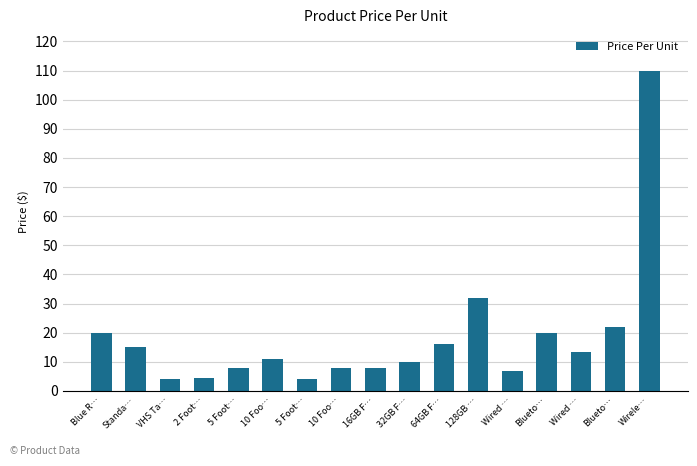

Does the chart contain any negative values?

No